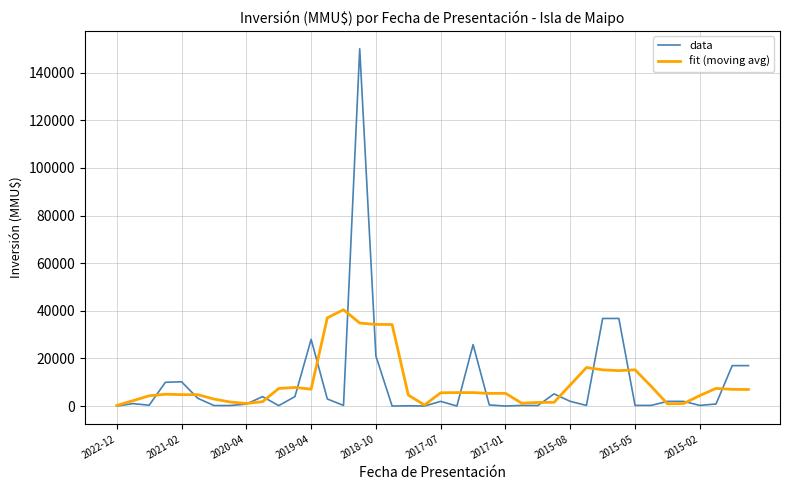

Does the chart display data point markers on the line(s)?

No